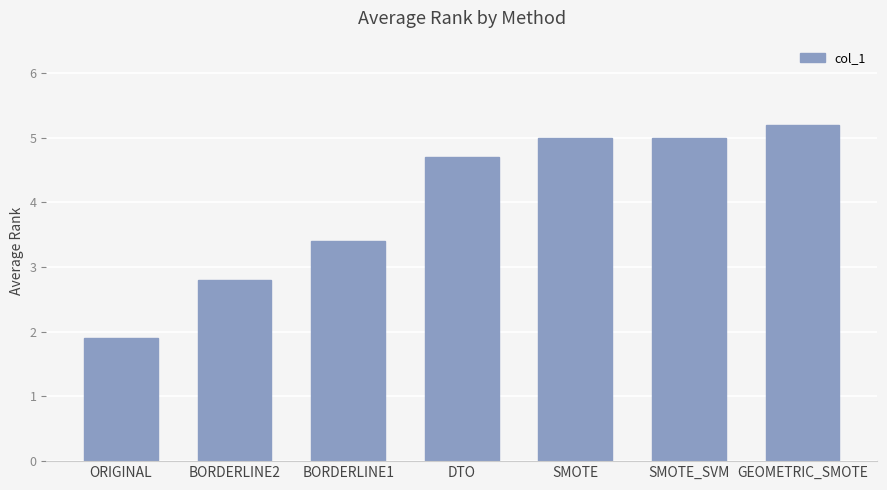

What value does the data have at DTO?

4.7